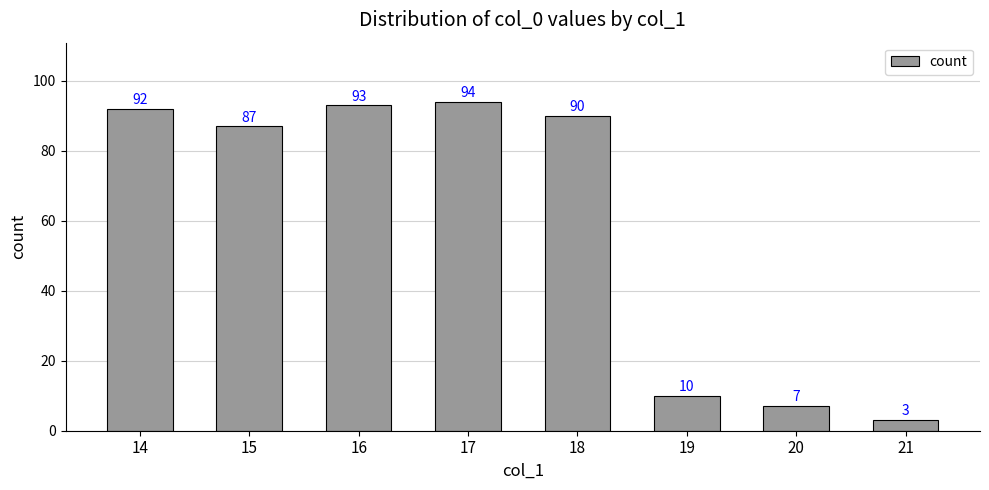

Which category has the lowest value across all series?

21